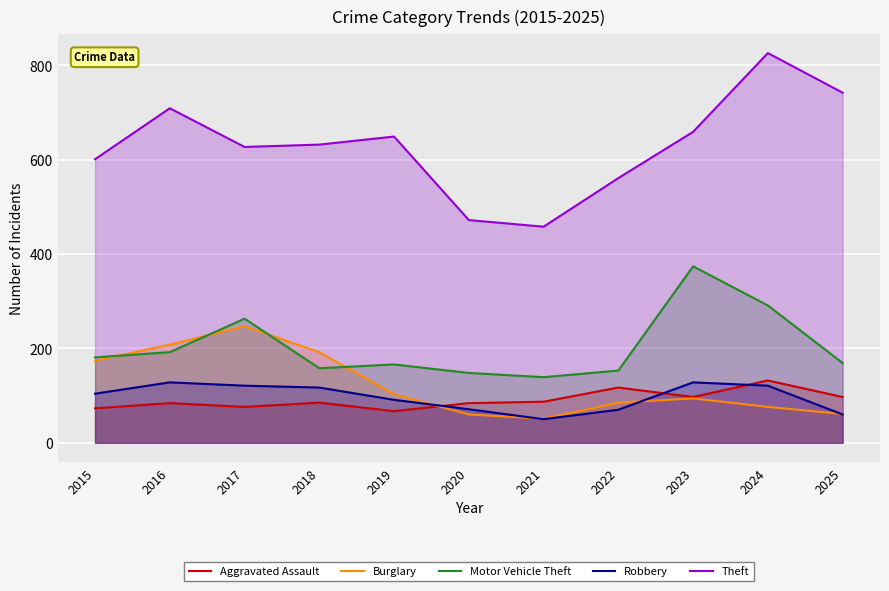

Which has a higher value, 2015 or 2023?

2023